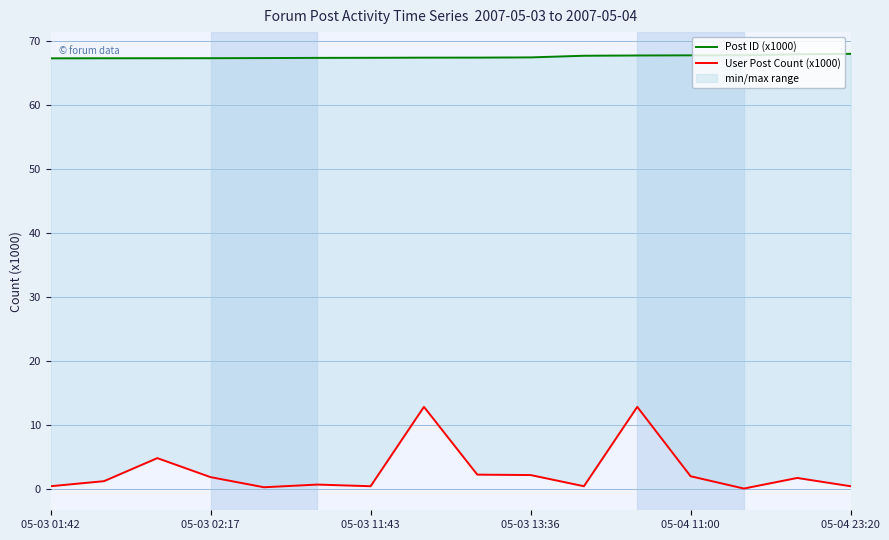

What is the difference between the maximum and second lowest values in the Post ID (x1000) series?

0.7